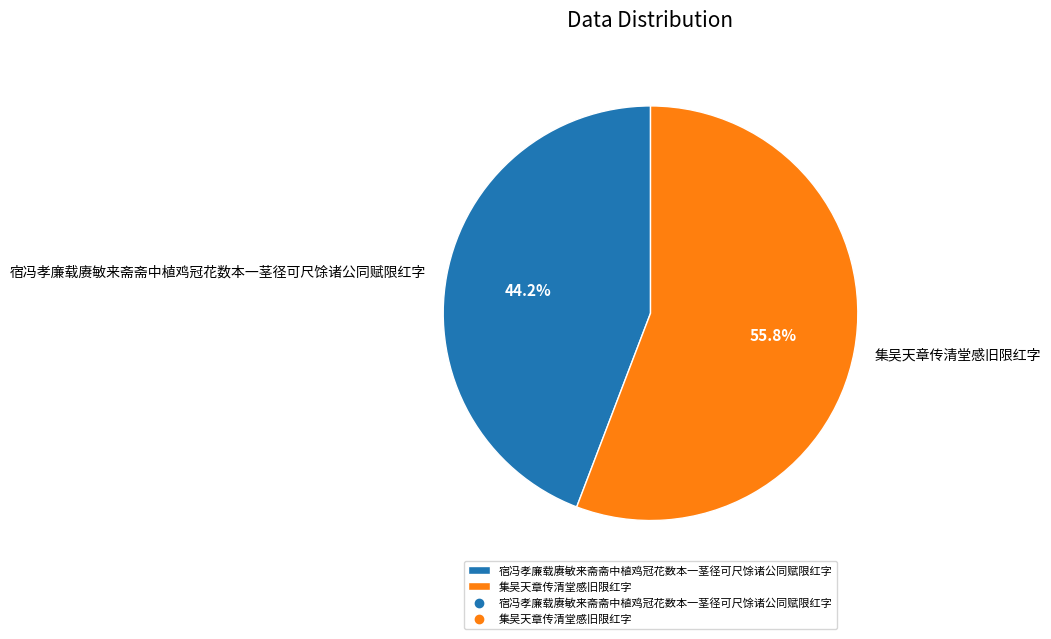

To the nearest percent, what percentage of the pie is 宿冯孝廉载赓敏来斋斋中植鸡冠花数本一茎径可尺馀诸公同赋限红字?

44%